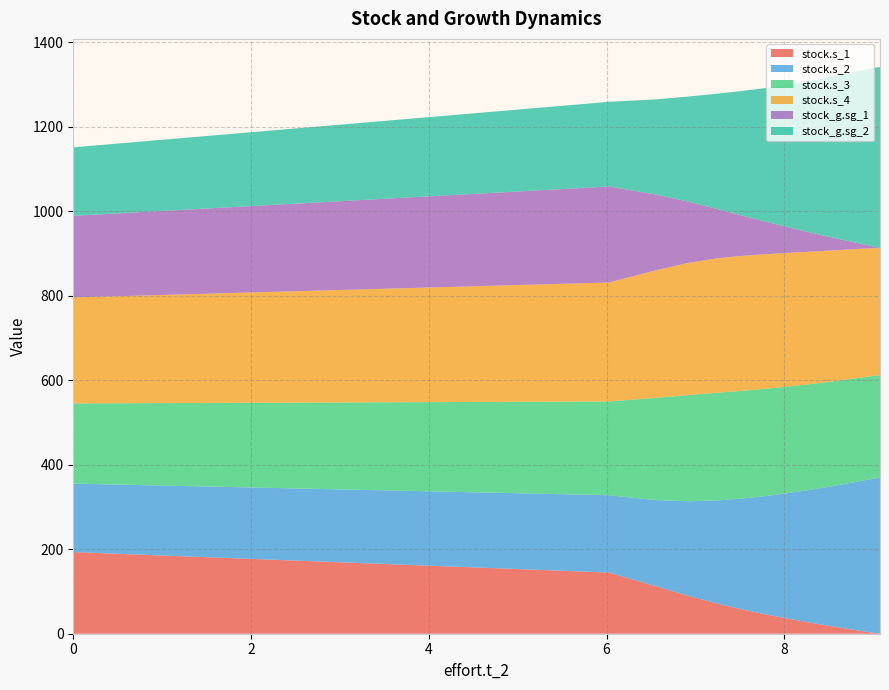

Reading left to right, extract all data points from this chart.

stock.s_1: 0=193.1	1=144.8	2=112.7	3=89.8	4=72.3	5=58.6	6=47.6	7=38.6	8=31.3	9=25.3	10=20.4	11=16.5	12=13.2	13=10.6	14=8.5	15=6.8	16=5.5	17=4.4	18=3.5	19=2.8	20=2.2	21=1.8	22=1.4	23=1.1	24=0.9	25=0.7	26=0.6	27=0.5	28=0.4	29=0.3	30=0.2
stock.s_2: 0=162.1	1=183.0	2=203.6	3=223.7	4=242.8	5=260.8	6=277.2	7=291.9	8=304.9	9=316.1	10=325.7	11=333.8	12=340.5	13=346.1	14=350.7	15=354.4	16=357.4	17=359.8	18=361.8	19=363.3	20=364.6	21=365.6	22=366.3	23=366.9	24=367.4	25=367.8	26=368.0	27=368.3	28=368.4	29=368.5	30=368.6
stock.s_3: 0=189.7	1=221.8	2=241.8	3=251.4	4=254.8	5=255.1	6=254.1	7=252.7	8=251.2	9=249.8	10=248.6	11=247.5	12=246.6	13=245.9	14=245.3	15=244.8	16=244.3	17=244.0	18=243.7	19=243.5	20=243.3	21=243.1	22=243.0	23=242.9	24=242.8	25=242.8	26=242.7	27=242.7	28=242.6	29=242.6	30=242.6
stock.s_4: 0=250.8	1=281.5	2=301.5	3=312.7	4=317.8	5=319.2	6=318.6	7=317.1	8=315.1	9=313.1	10=311.2	11=309.5	12=308.1	13=306.8	14=305.7	15=304.8	16=304.1	17=303.4	18=302.9	19=302.5	20=302.1	21=301.9	22=301.6	23=301.4	24=301.3	25=301.2	26=301.0	27=301.0	28=300.9	29=300.8	30=300.8
stock_g.sg_1: 0=193.1	1=227.2	2=179.9	3=145.0	4=118.3	5=97.0	6=79.7	7=65.4	8=53.6	9=43.7	10=35.6	11=28.8	12=23.3	13=18.8	14=15.2	15=12.2	16=9.8	17=7.9	18=6.3	19=5.0	20=4.0	21=3.2	22=2.6	23=2.1	24=1.6	25=1.3	26=1.0	27=0.8	28=0.7	29=0.5	30=0.4
stock_g.sg_2: 0=162.1	1=200.3	2=224.8	3=248.6	4=271.5	5=293.0	6=313.0	7=331.0	8=347.0	9=361.0	10=373.0	11=383.2	12=391.7	13=398.8	14=404.6	15=409.4	16=413.2	17=416.3	18=418.9	19=420.9	20=422.5	21=423.8	22=424.8	23=425.6	24=426.2	25=426.7	26=427.0	27=427.3	28=427.5	29=427.7	30=427.8